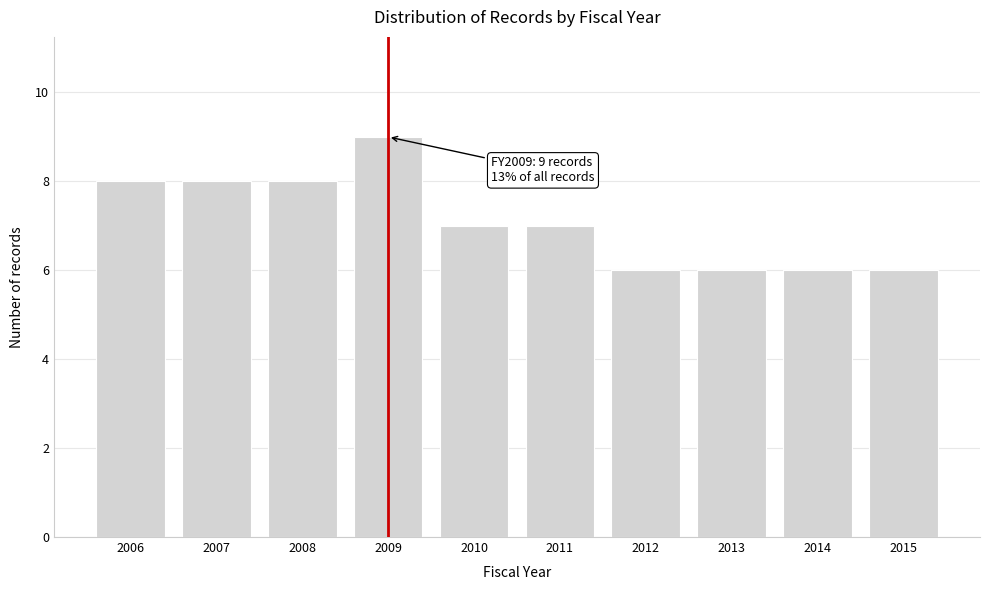

Reading right to left, what are all the values shown in this chart?

6	6	6	6	7	7	9	8	8	8